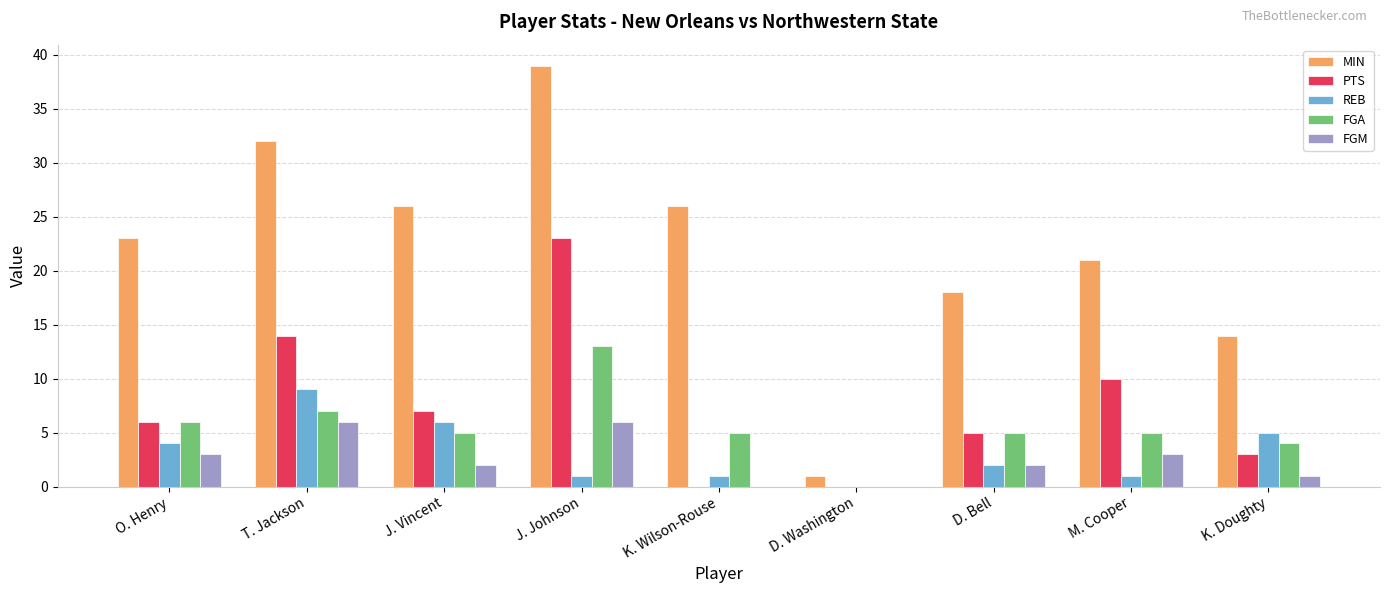

The FGA series shows 7 at T. Jackson. True or false?

True